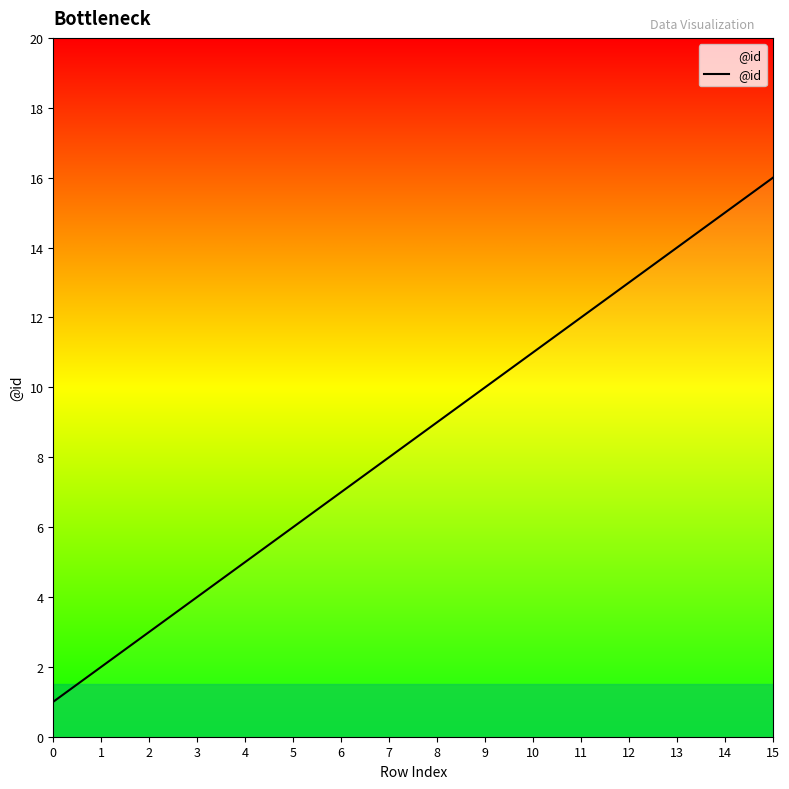

What is the ratio of the value at 11 to the value at 0?

12.0